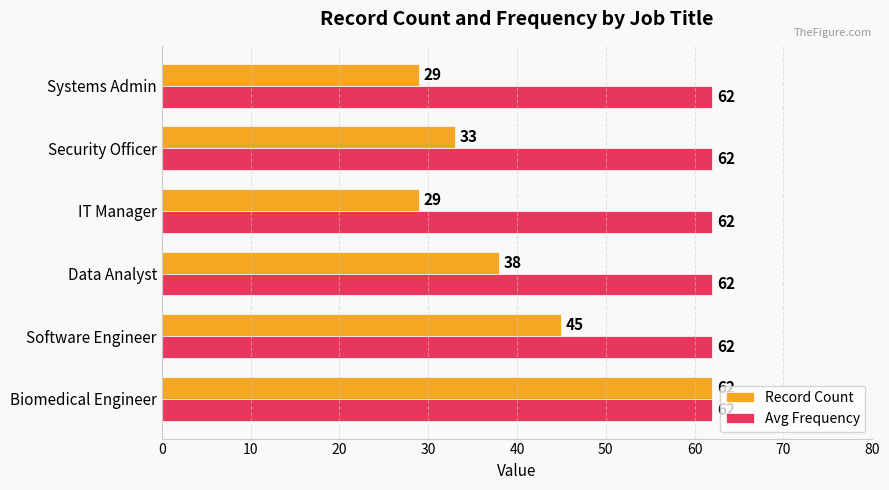

Between Software Engineer and Data Analyst, which series saw the biggest shift?

Record Count